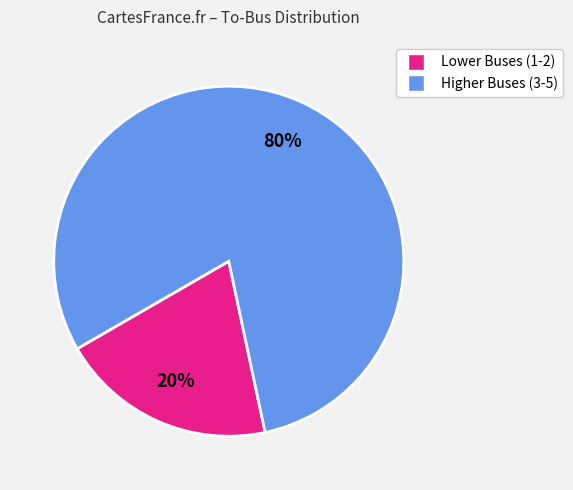

To the nearest percent, what is the average slice percentage?

50%